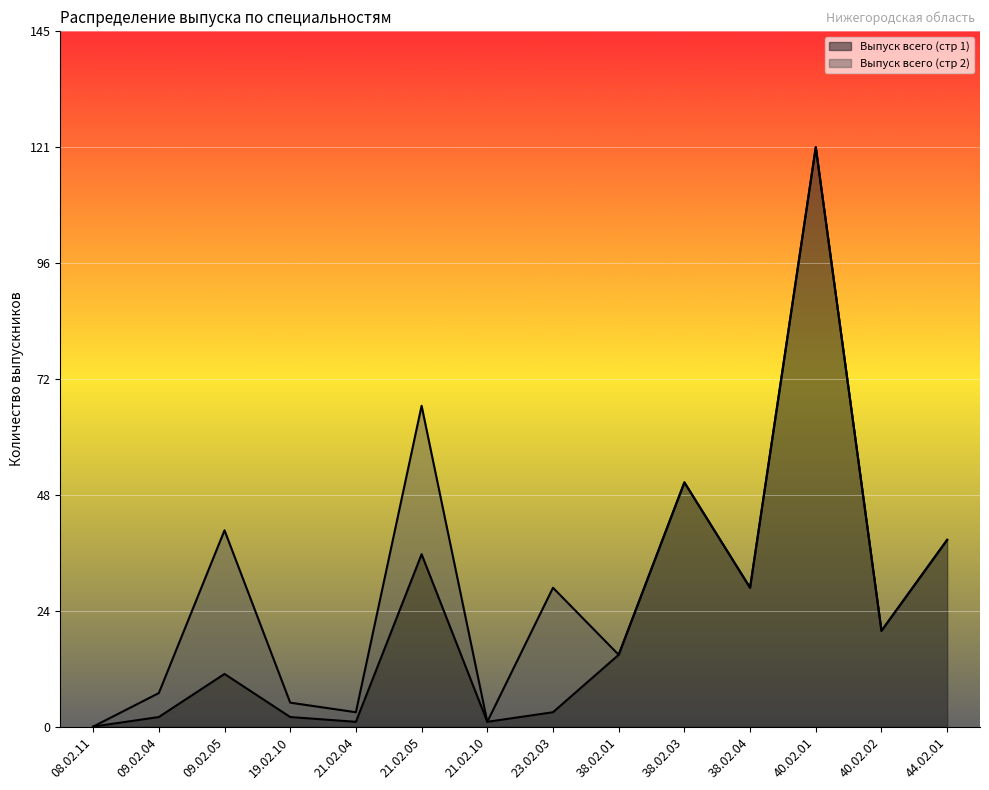

Where is the data nearest to the value 60?

38.02.03